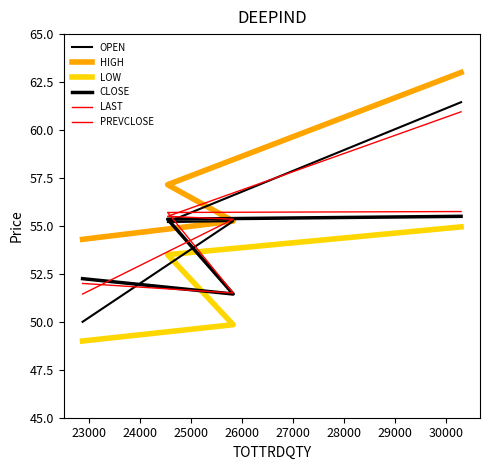

What is the difference between the PREVCLOSE values at 24000 and 25000?

5.5